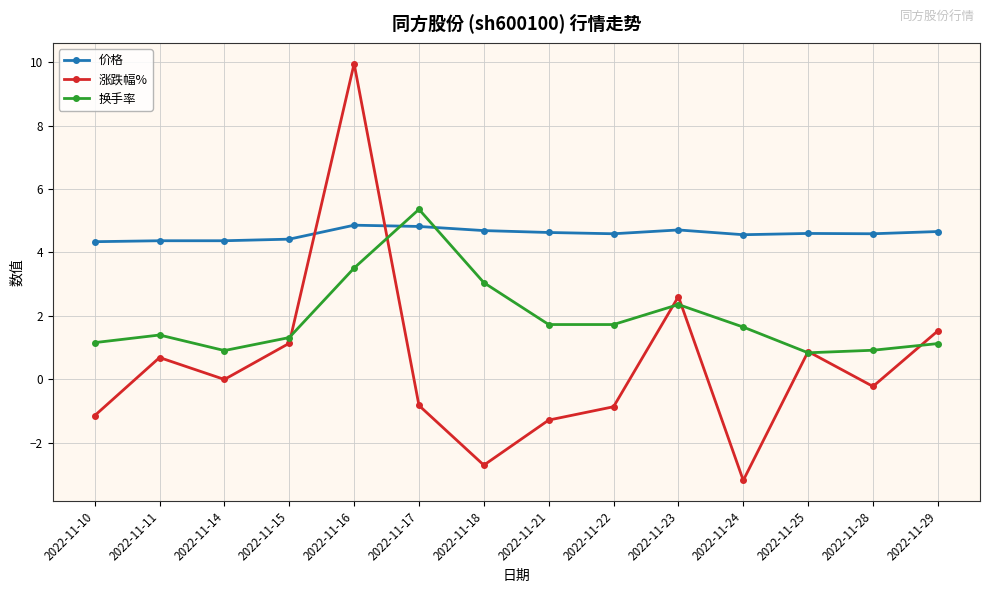

In 涨跌幅%, how many points are lower than both neighbors (excluding endpoints)?

4